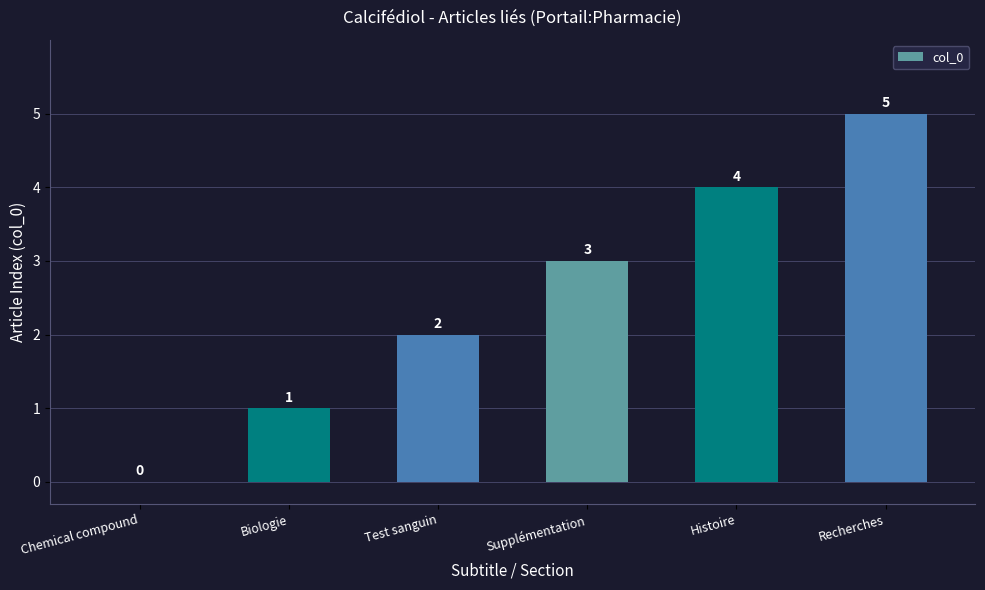

What is the approximate value at Recherches?

5